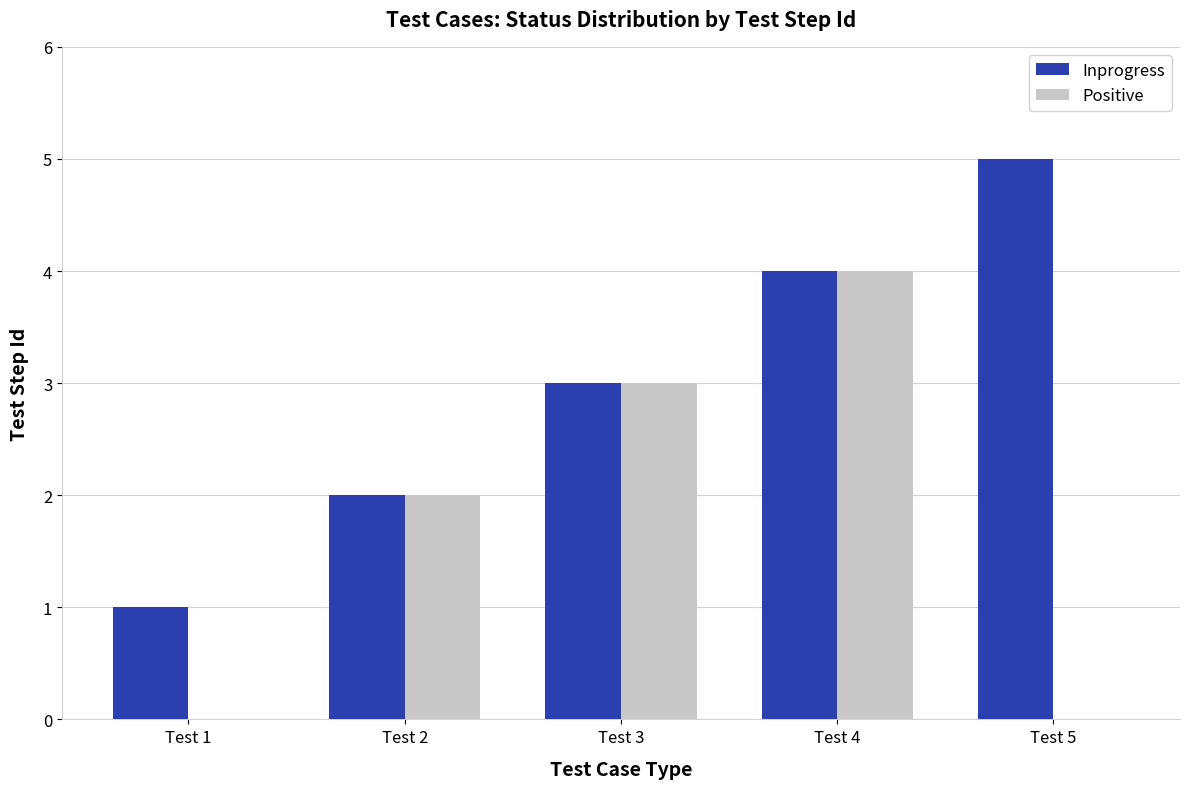

Is the value of Positive at Test 2 greater than the value of Inprogress at Test 4?

No